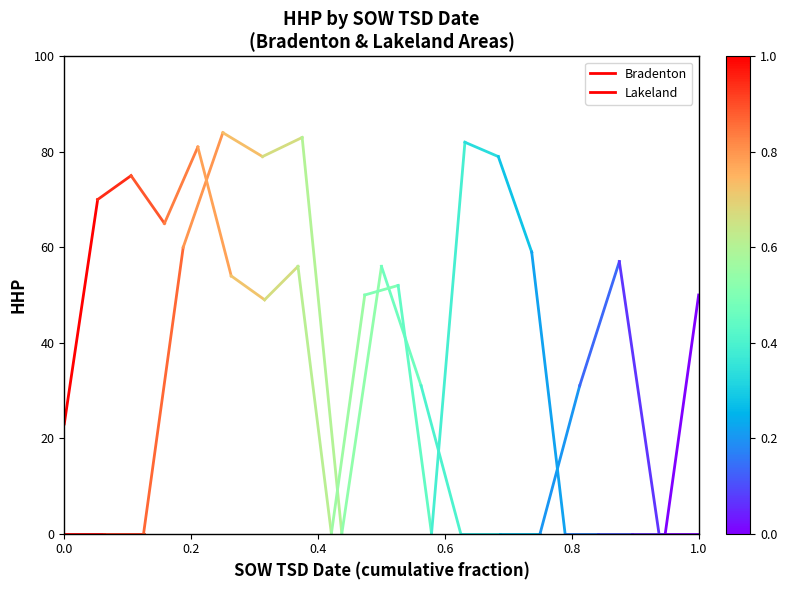

Does the chart display data point markers on the line(s)?

No